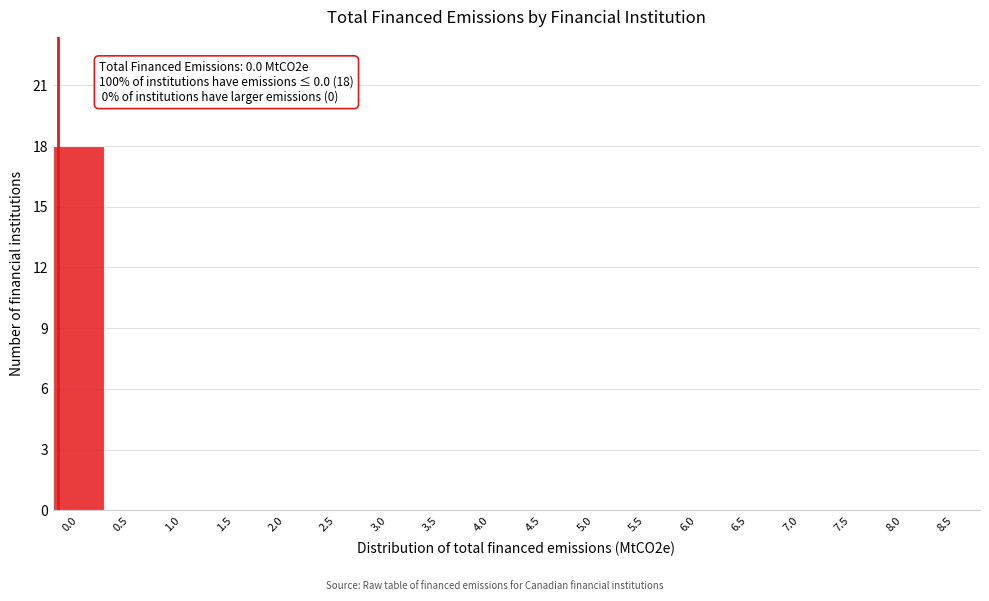

Reading left to right, transcribe all the data shown in this chart.

0.0=18	0.5=0	1.0=0	1.5=0	2.0=0	2.5=0	3.0=0	3.5=0	4.0=0	4.5=0	5.0=0	5.5=0	6.0=0	6.5=0	7.0=0	7.5=0	8.0=0	8.5=0